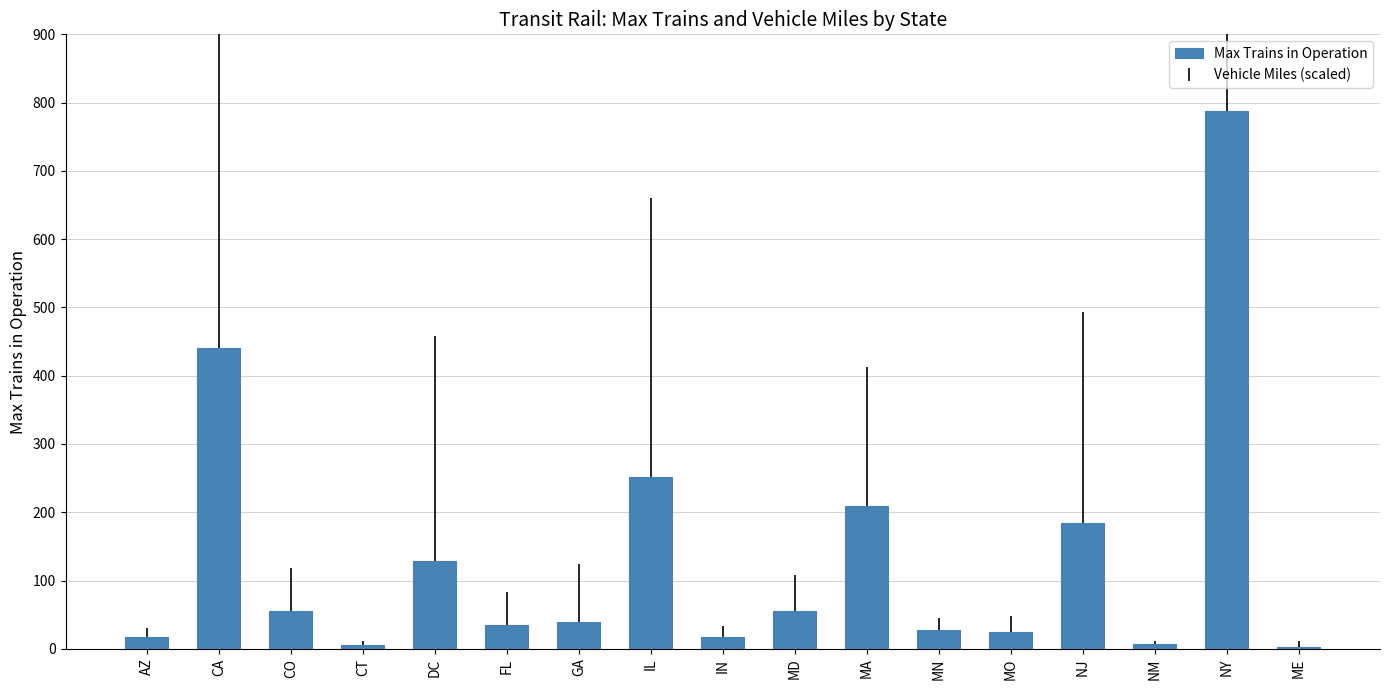

Between ME and MA, which is larger?

MA